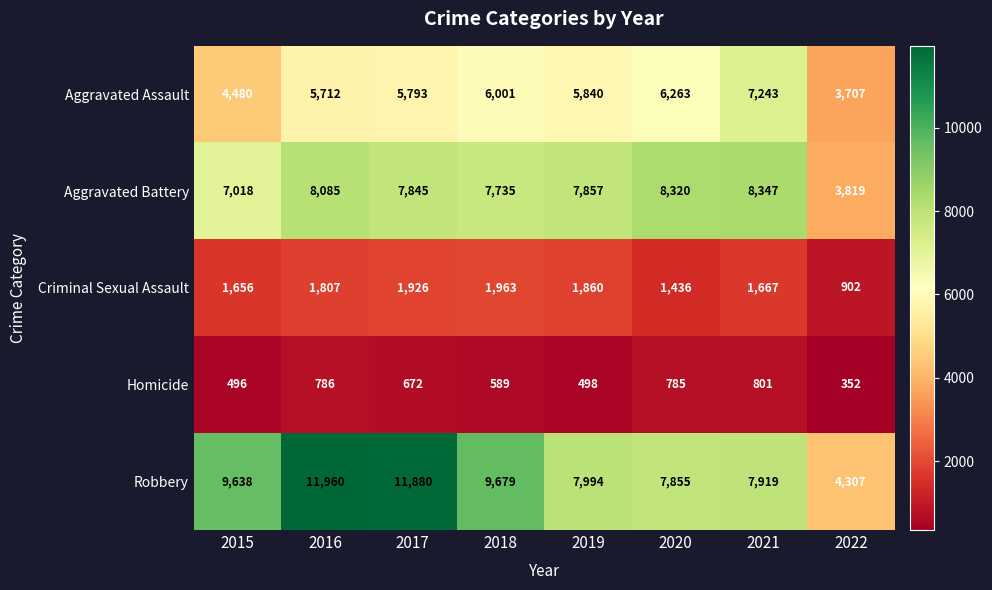

At which category is the sum across all series the highest?

2016